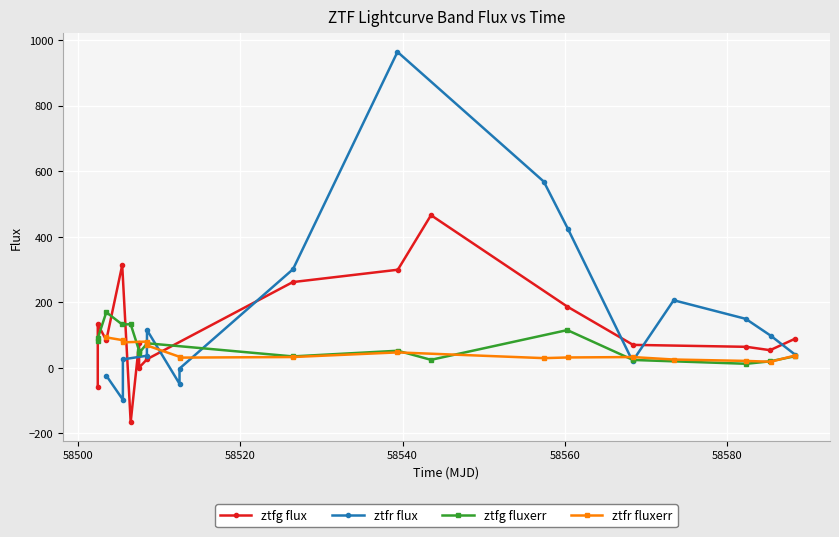

True or false: ztfg flux has more than 2 points higher than both neighbors.

True